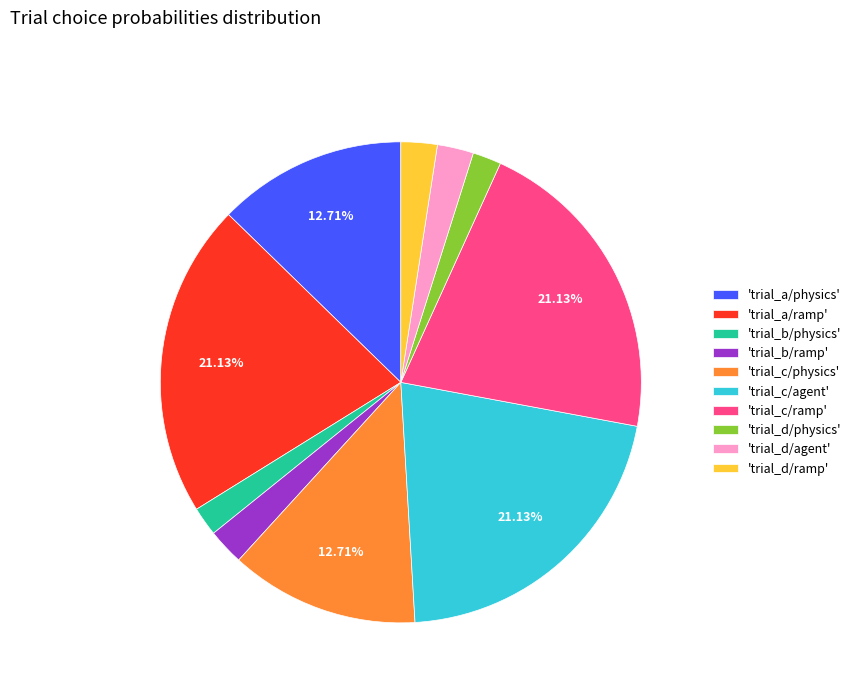

Count the number of slices in the pie.

10